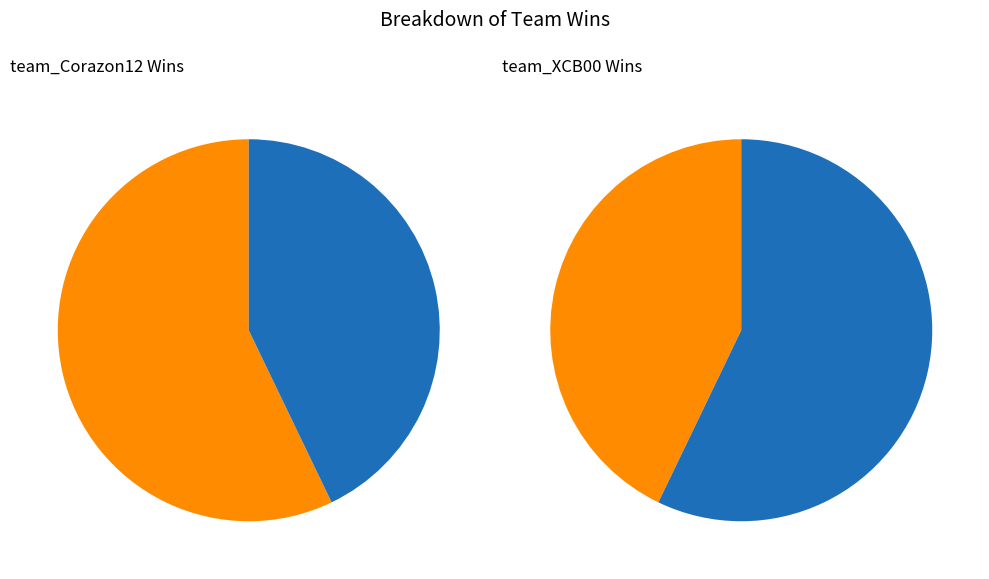

What percentage is the team_XCB00 slice, to the nearest percent?

43%